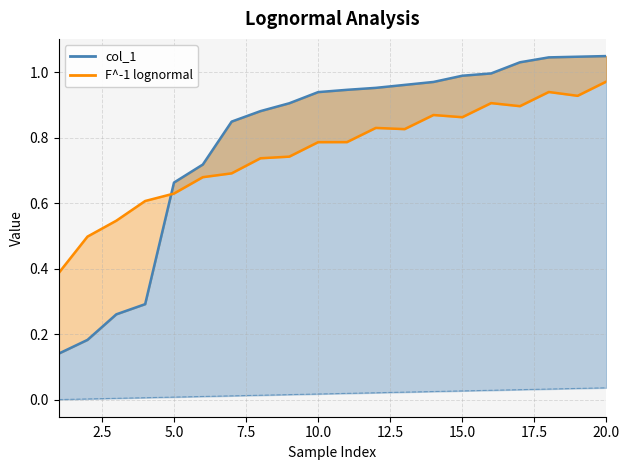

Where is col_1 nearest to the value 0?

1